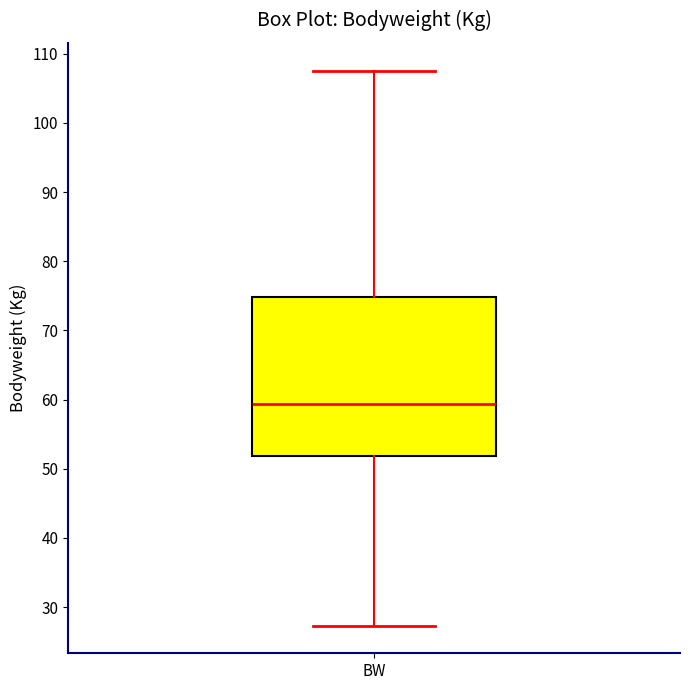

Where does the median line of the box for BW sit on the y-axis? The values are not printed on the chart, so give them approximately, as read against the axis.

59